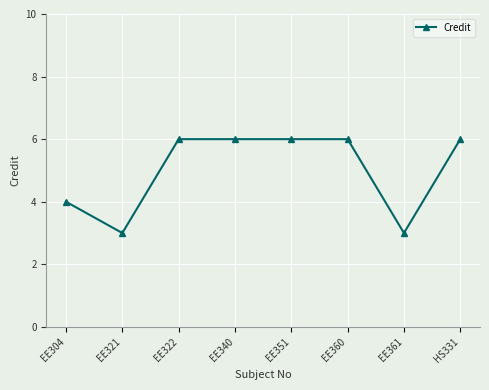

What is the difference between the maximum and minimum values?

3